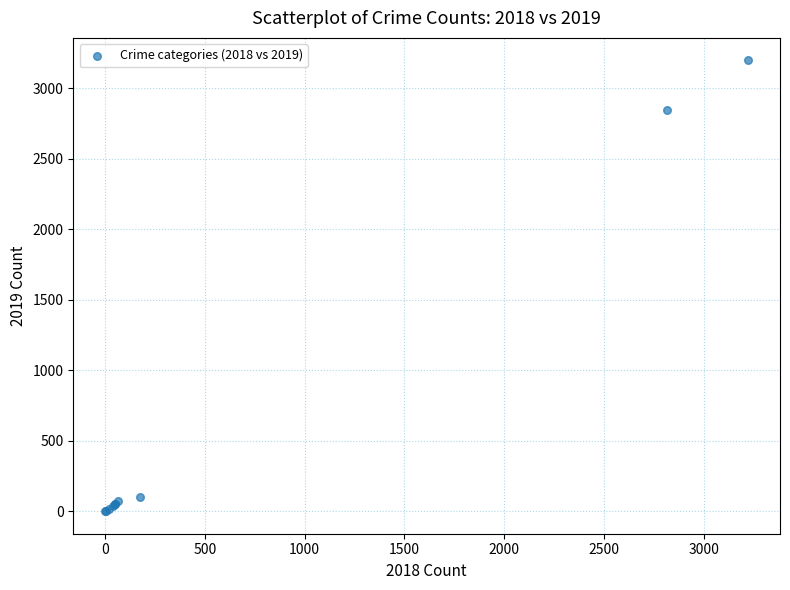

What Y value in the scatter plot is closest to 1598?

2848